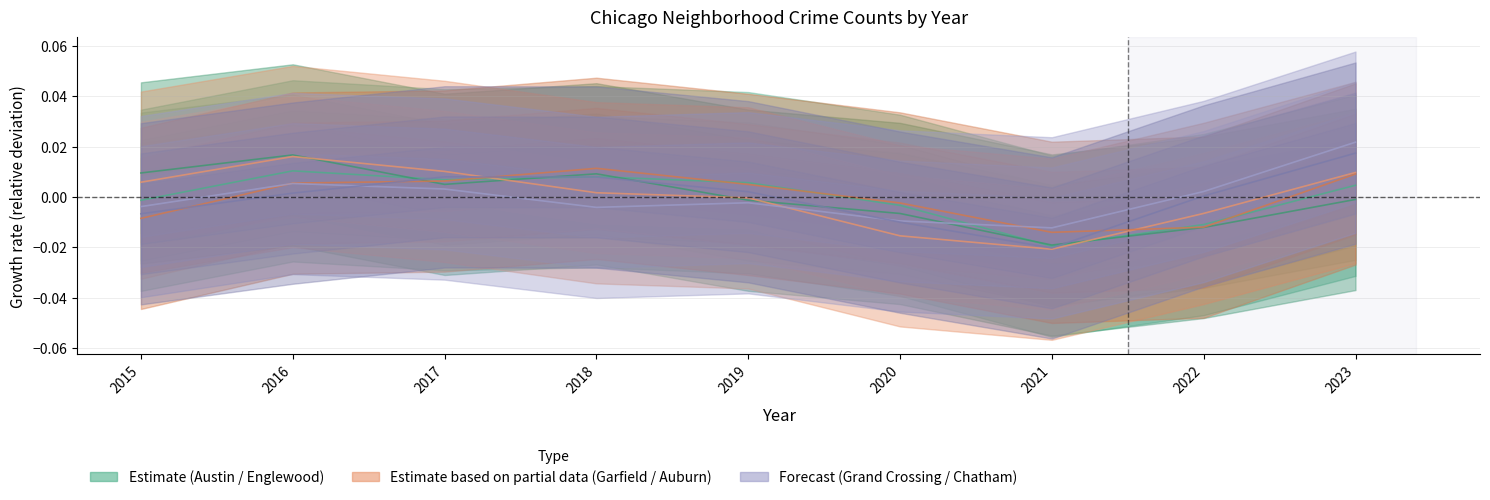

Which series has the largest total across all categories?

Grand Crossing